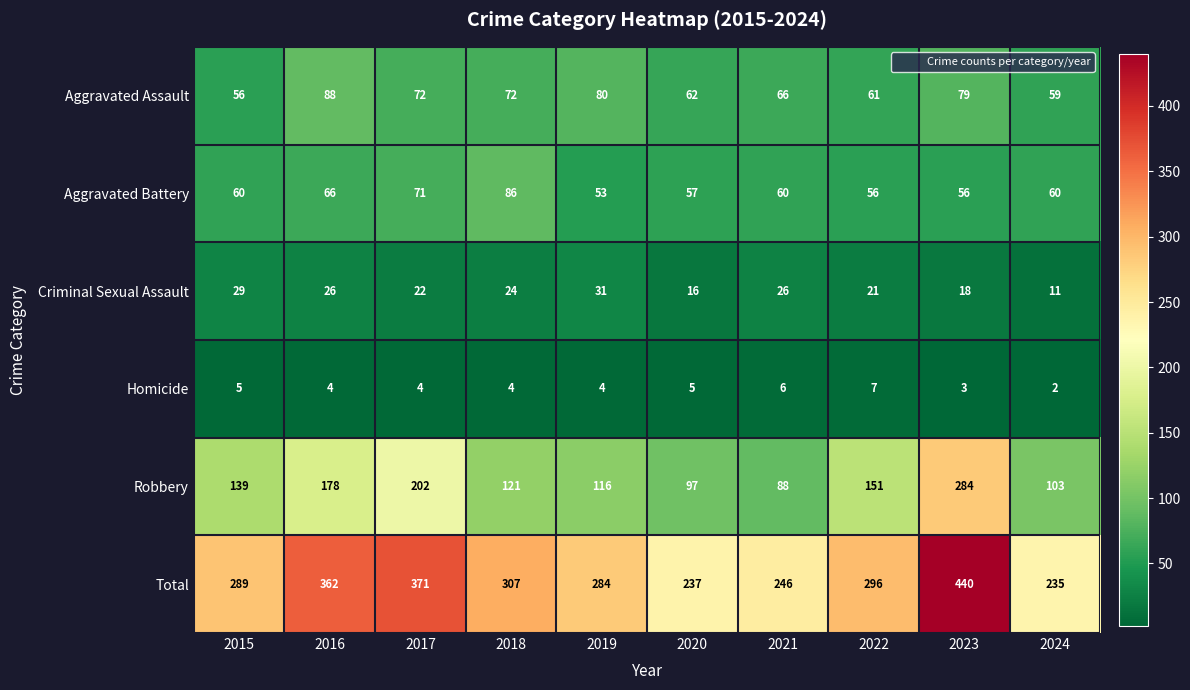

What is the sum of the Aggravated Assault values at 2024 and 2020?

121